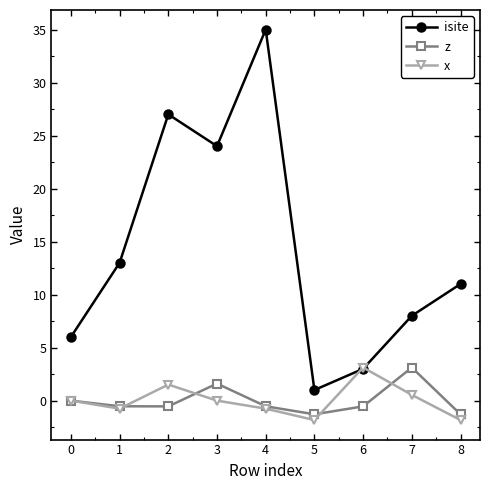

What is the approximate value of isite at 3?

24.0